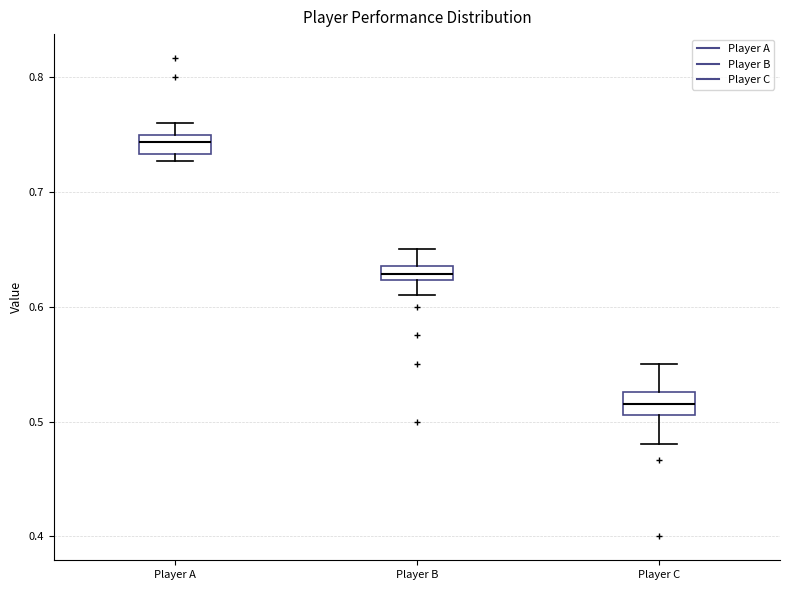

Where does the median line of the box for Player C sit on the y-axis? The values are not printed on the chart, so give them approximately, as read against the axis.

0.52